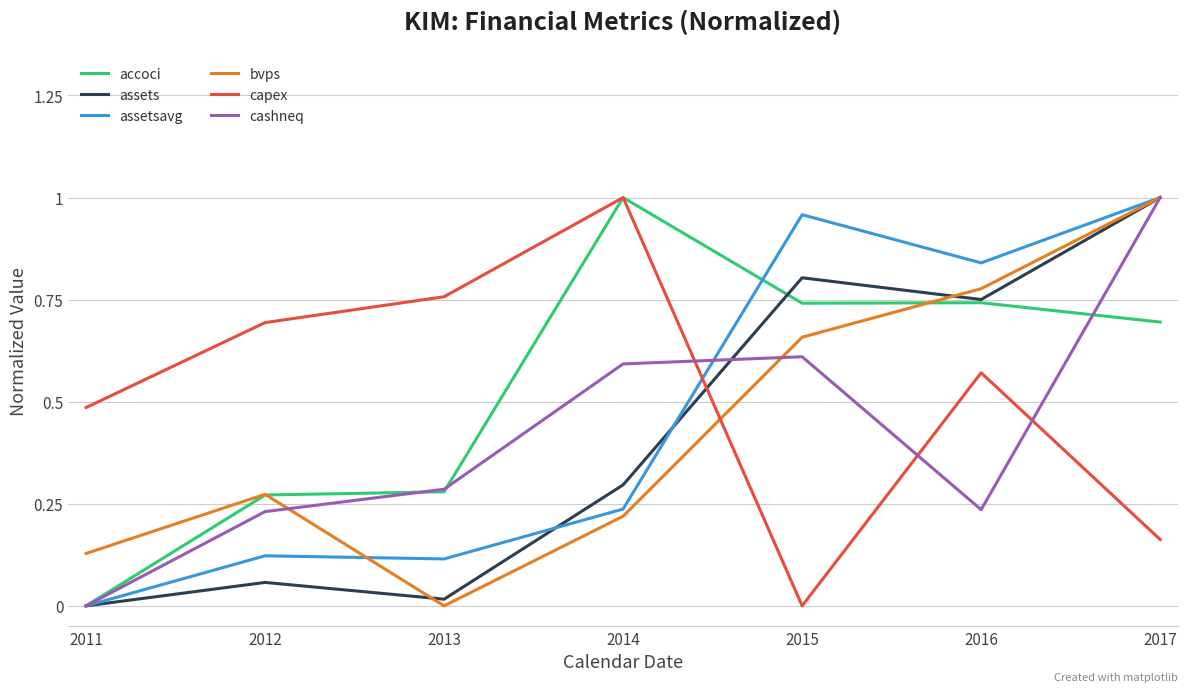

How many positive values does the assetsavg series have?

6